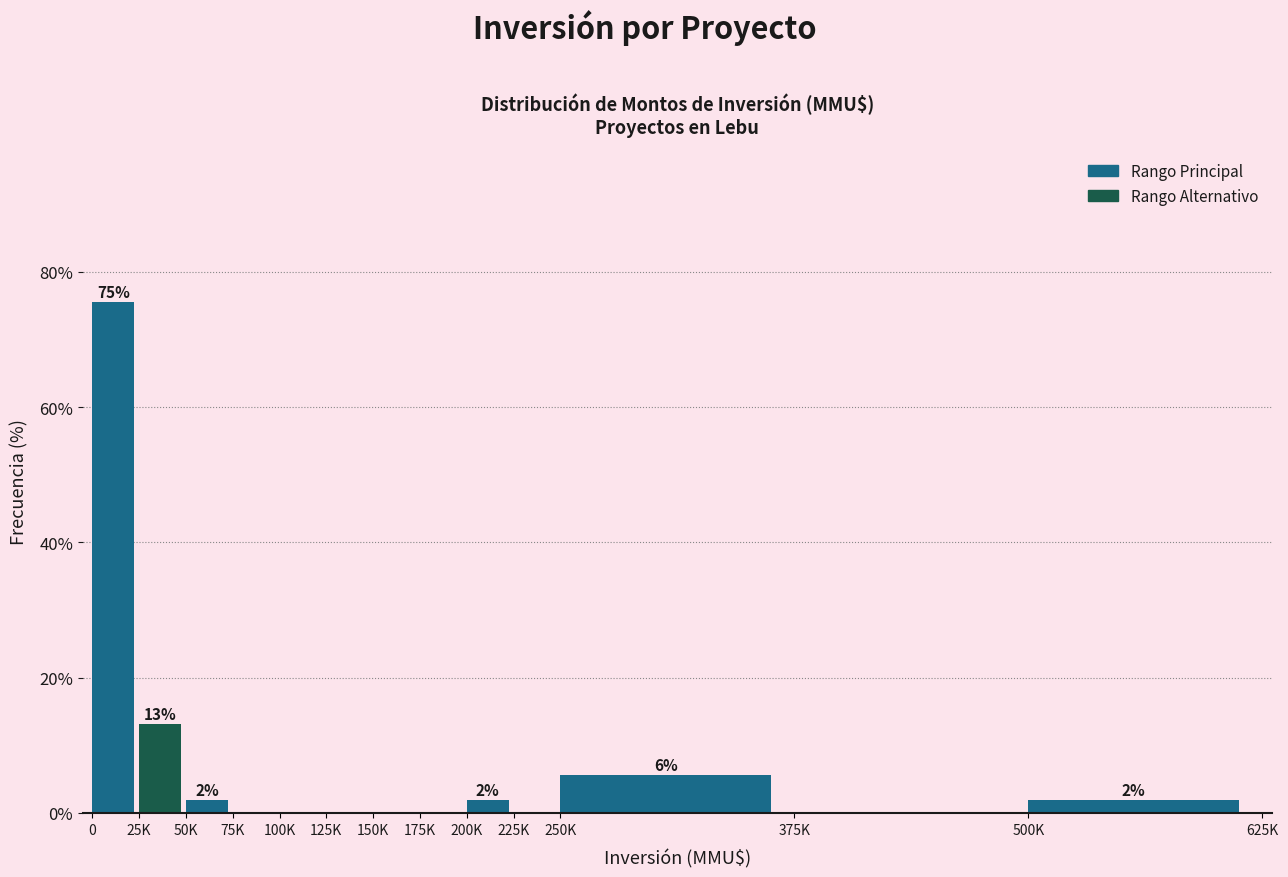

Reading left to right, extract all data points from this chart.

0=75.5	25K=13.2	50K=1.9	75K=0.0	100K=0.0	125K=0.0	150K=0.0	175K=0.0	200K=1.9	225K=0.0	250K=5.7	375K=0.0	500K=1.9